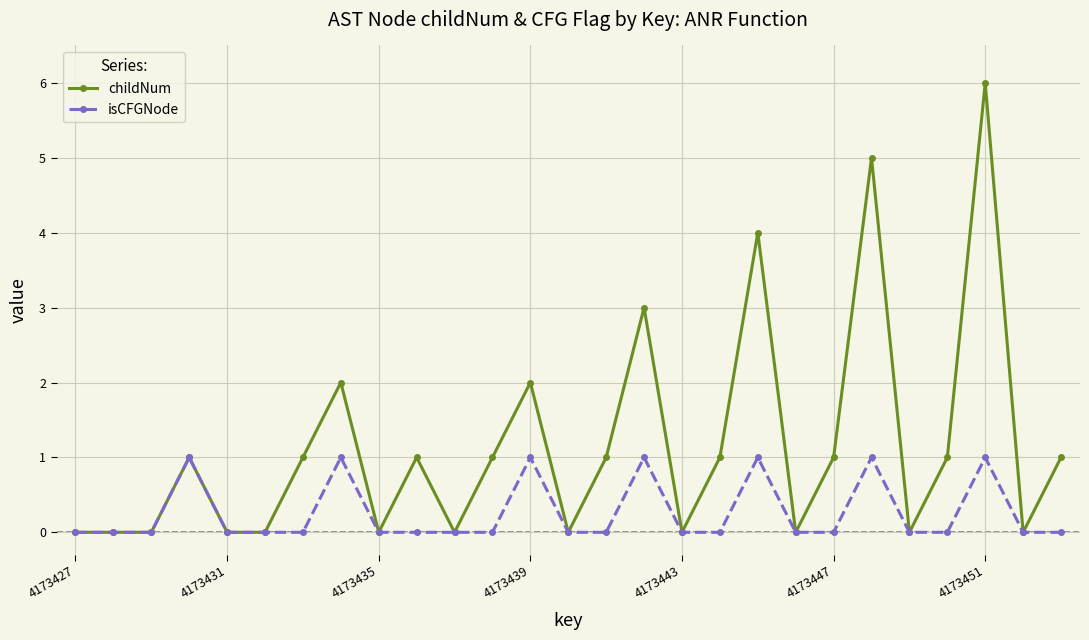

What are all the series names shown in the legend?

childNum, isCFGNode